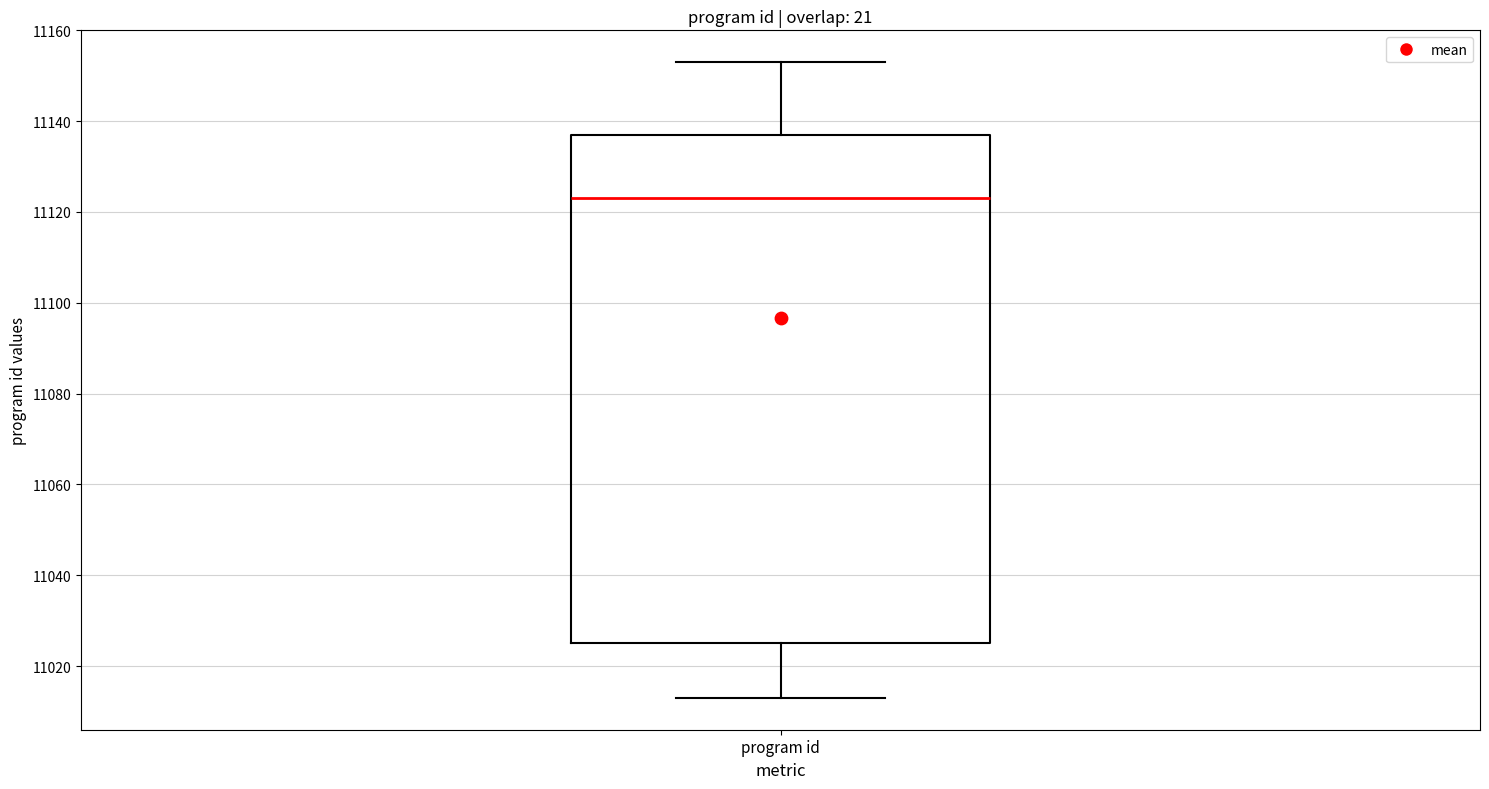

Read this box plot against the y-axis: the position of the median line, the range covered by the box, and the ends of both whiskers. The values are not printed on the chart, so give them approximately, as read against the axis.

median 11124, box 11026 to 11138, whiskers 11014 to 11154